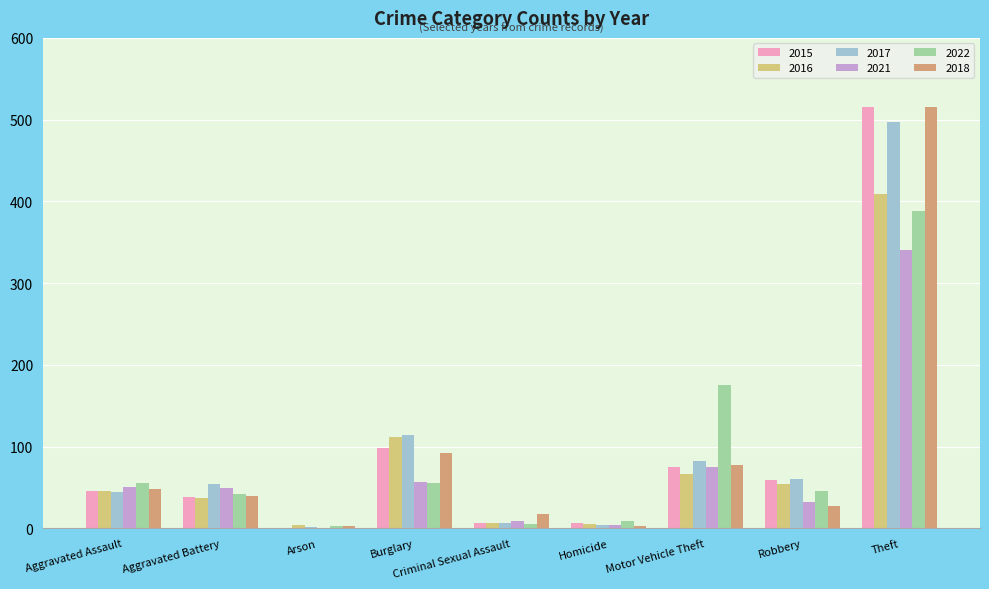

At which label does 2018 first exceed 39?

Aggravated Assault